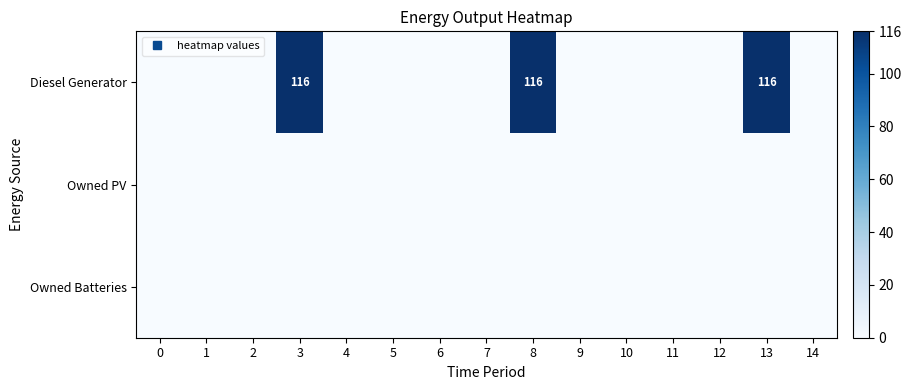

At how many categories does at least one series exceed 49?

3